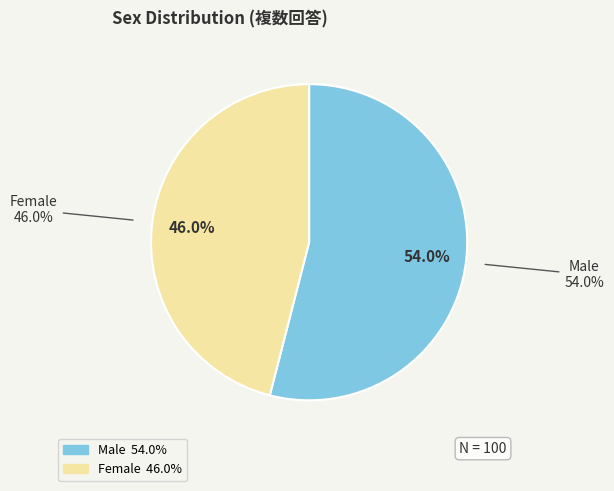

What is the total percentage of Male and Female?

100.0%